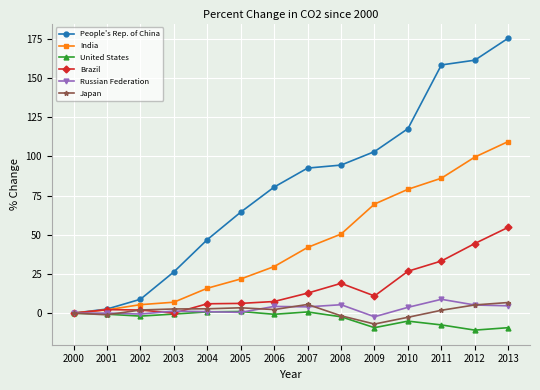

What is the average value of the India series?

44.1